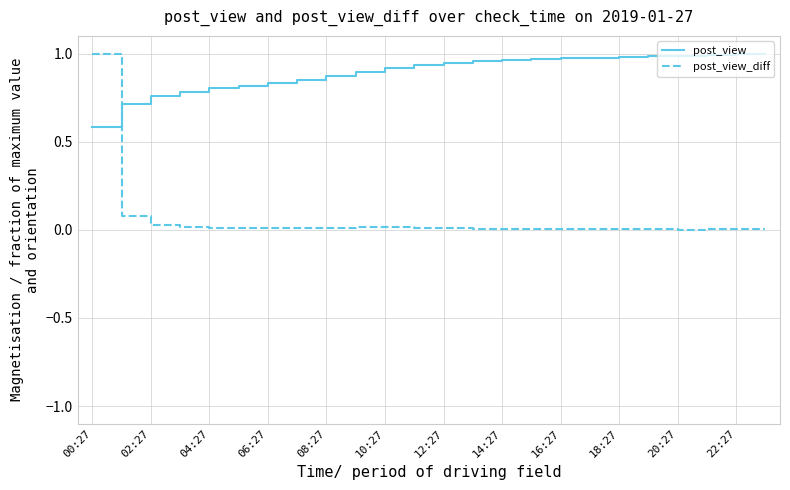

How many times do post_view and post_view_diff cross each other?

1